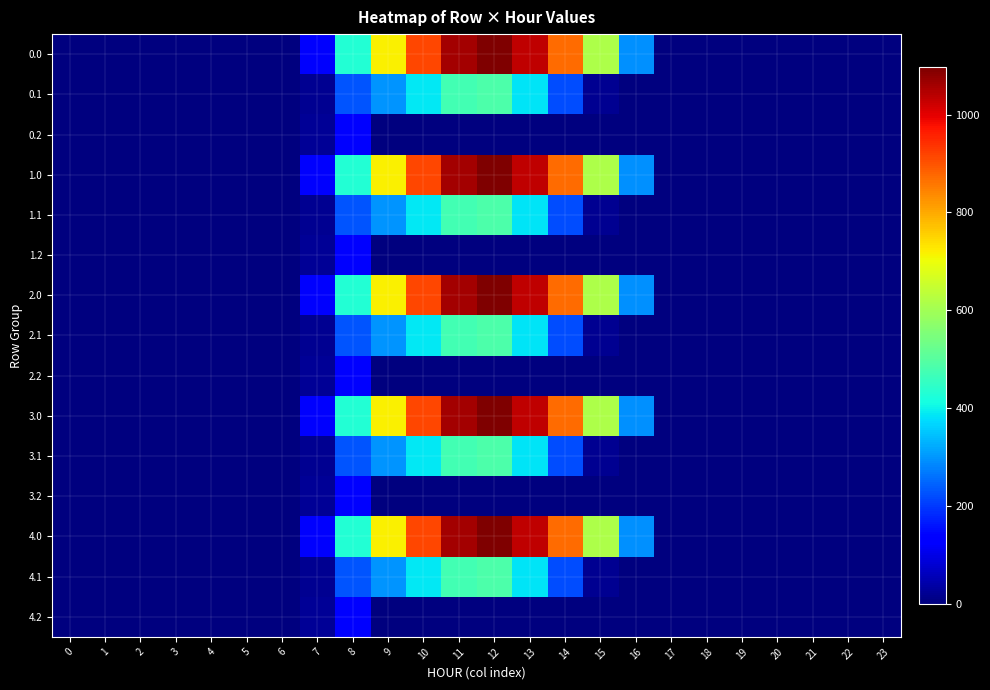

Rank the series at 16 from highest to lowest value.

0.0, 1.0, 2.0, 3.0, 4.0, 0.1, 0.2, 1.1, 1.2, 2.1, 2.2, 3.1, 3.2, 4.1, 4.2